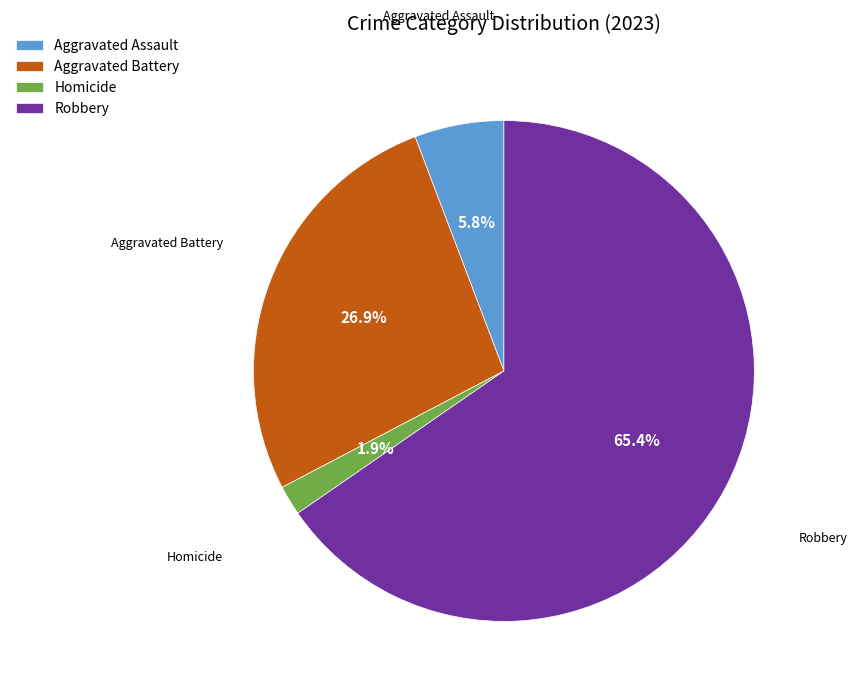

Does Homicide account for over 50% of the chart?

No